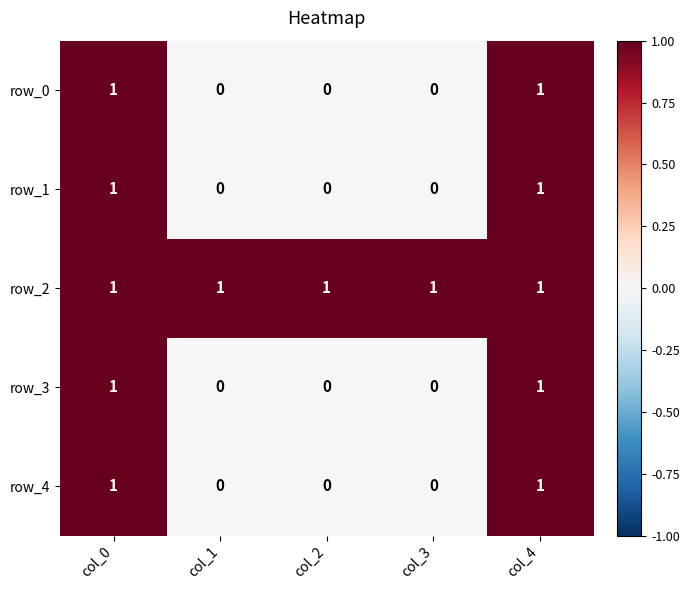

Count the row_0 values in the range 0 to 1.

5